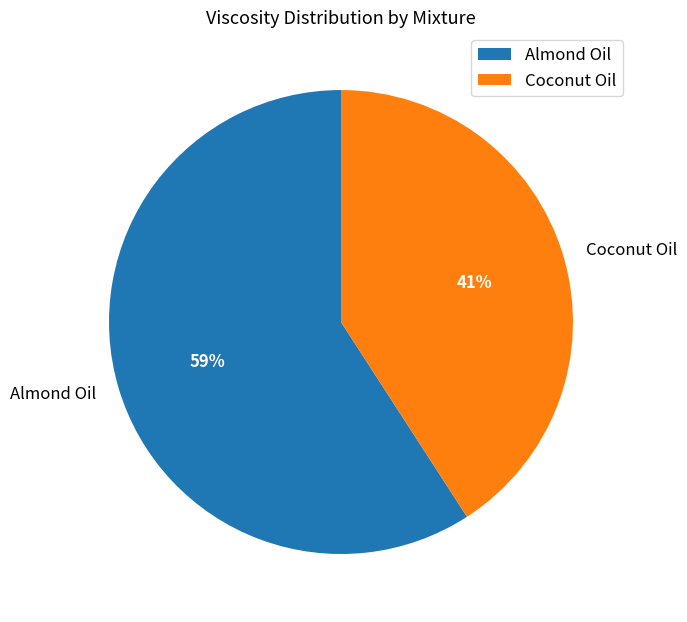

Combined, do Coconut Oil and Almond Oil account for over 50%?

Yes